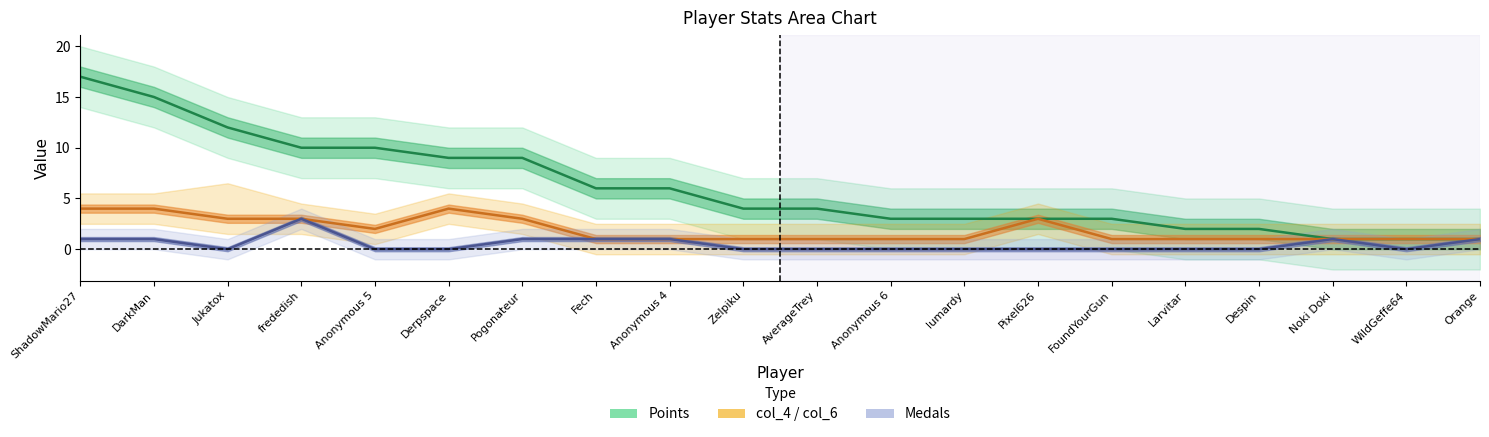

List the labels in order of col_4 value, smallest first.

Fech, Anonymous 4, Zelpiku, AverageTrey, Anonymous 6, lumardy, FoundYourGun, Larvitar, Despin, Noki Doki, WildGeffe64, Orange, Anonymous 5, Jukatox, frededish, Pogonateur, Pixel626, ShadowMario27, DarkMan, Derpspace